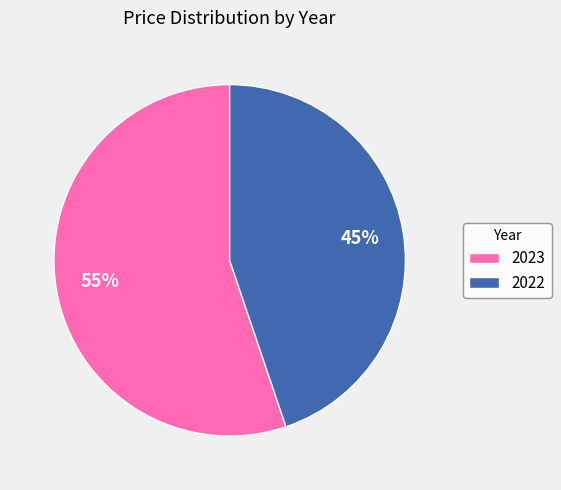

Which slice is the largest?

2023